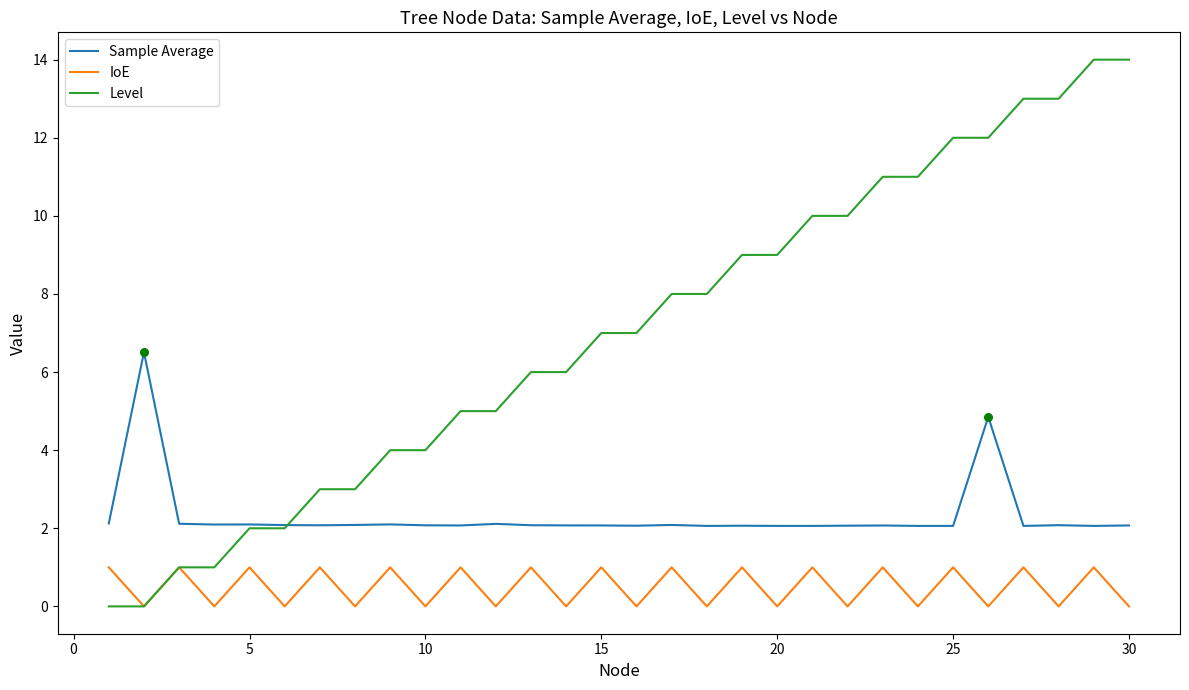

Which series has the largest range (max minus min)?

Level